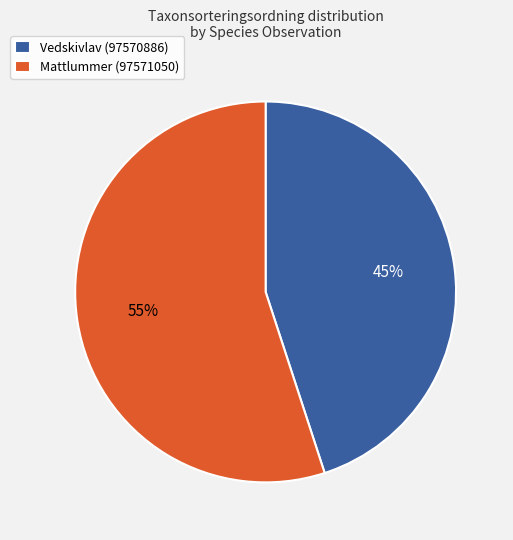

To the nearest percent, what is the difference between the largest and smallest slice percentages?

10%